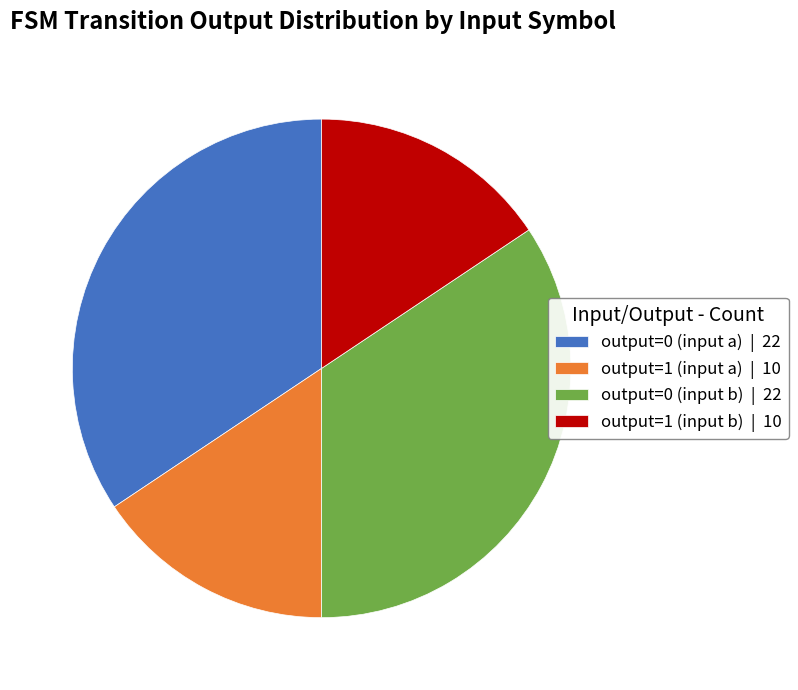

How many segments does this pie chart have?

4